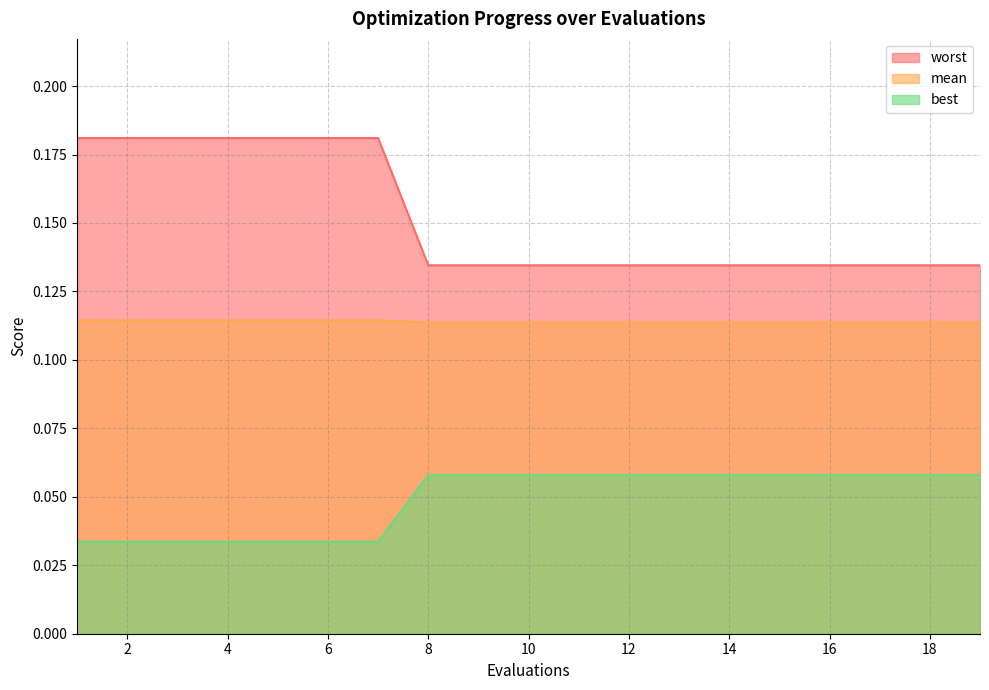

What is the minimum value for mean?

0.1